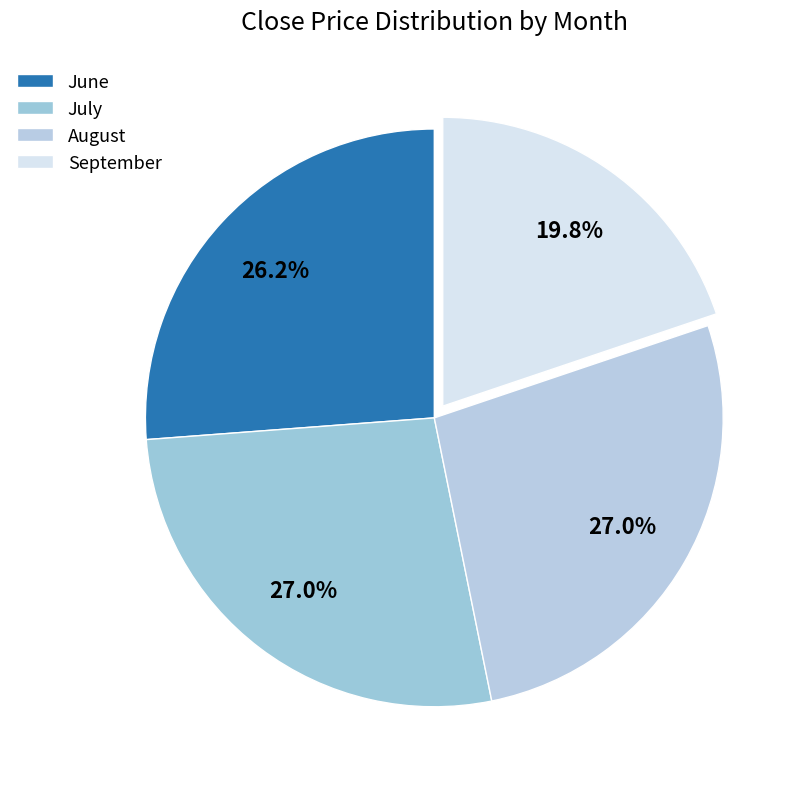

How many slices are in this pie chart?

4